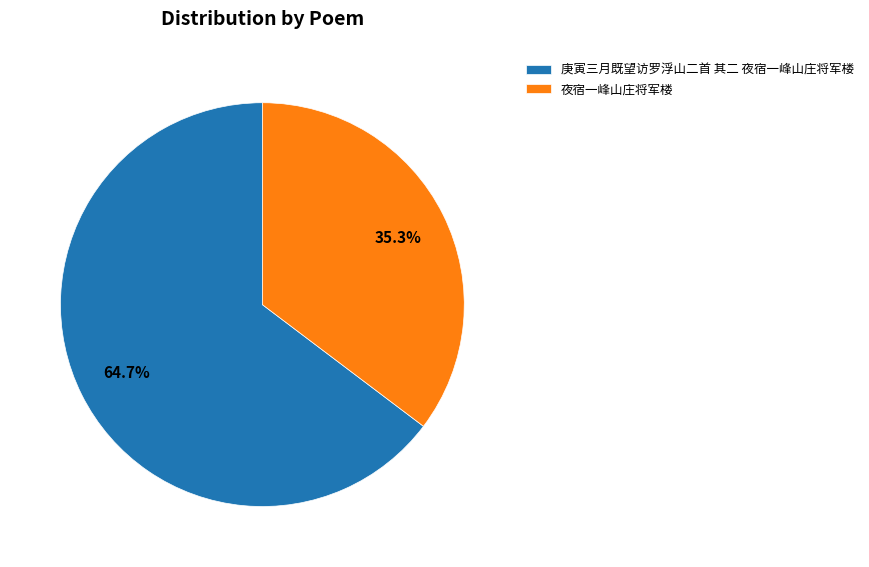

How many segments does this pie chart have?

2